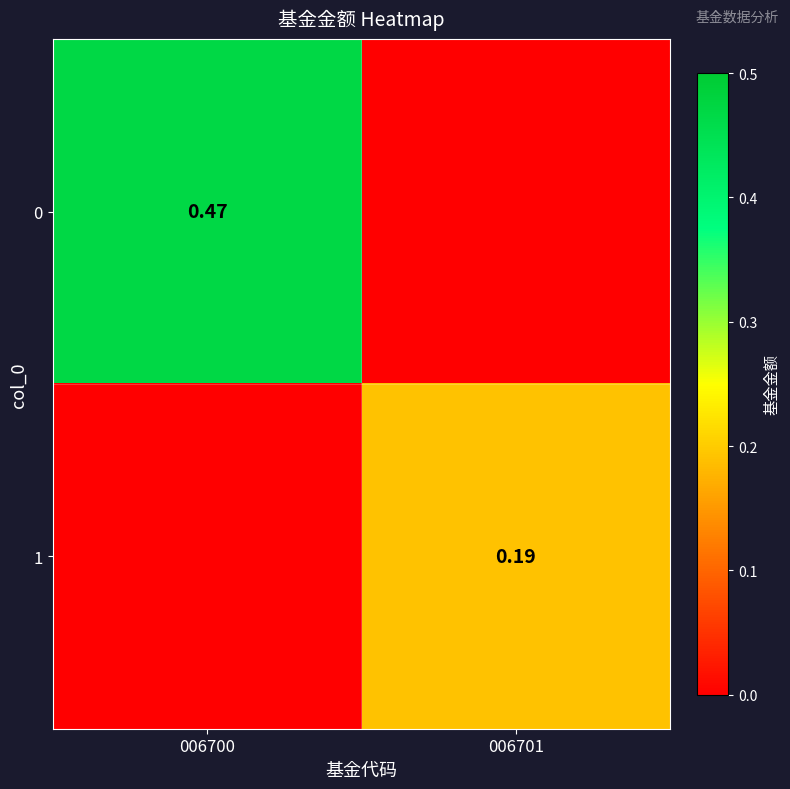

What is the total value across all series at 006700?

0.5